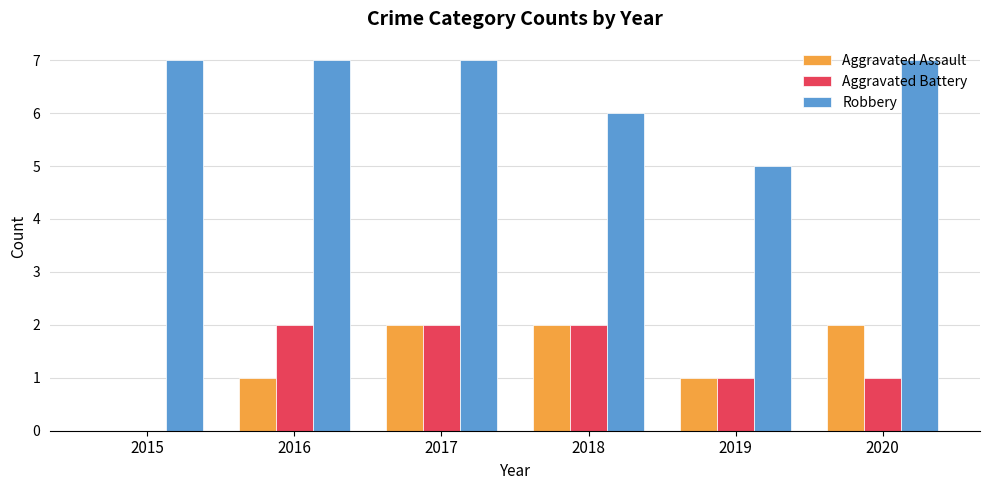

What is the total value across all series at 2016?

10